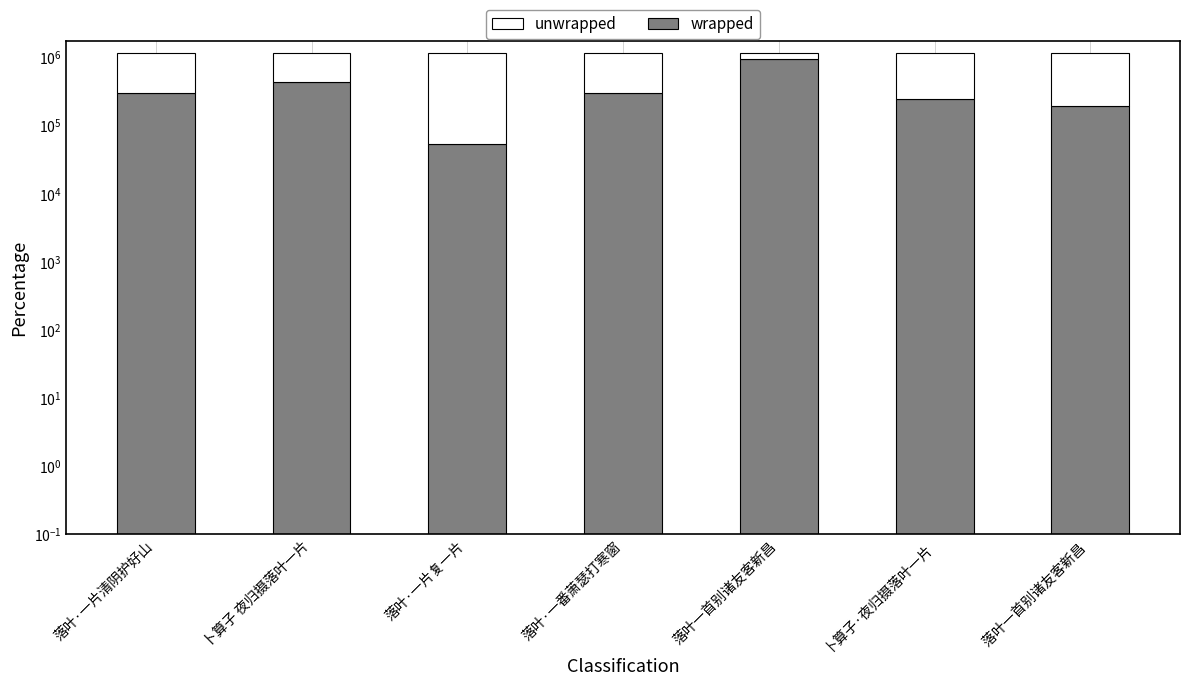

Does the chart contain any negative values?

No